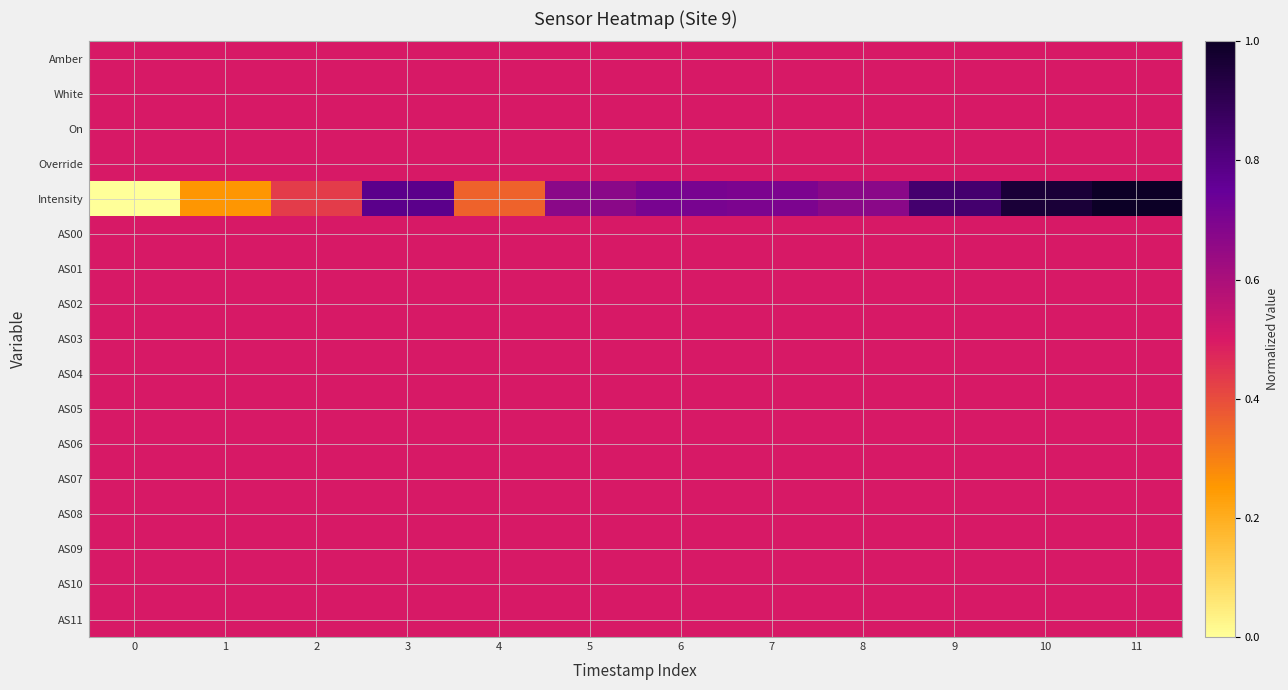

Between 0 and 11, which series saw the biggest shift?

Intensity